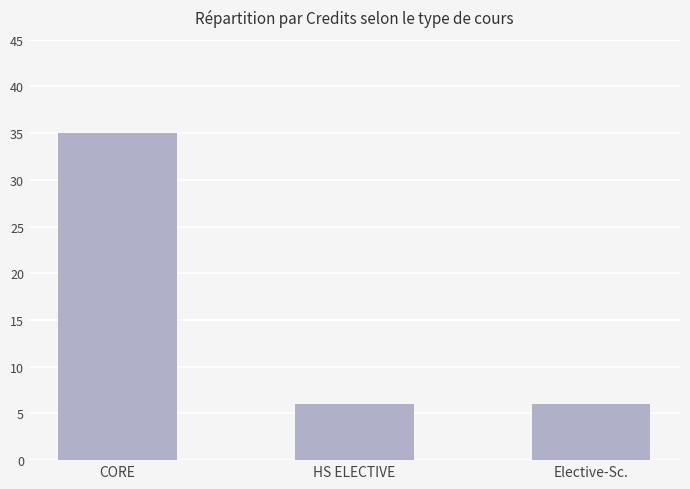

Does the chart contain stacked bars?

No